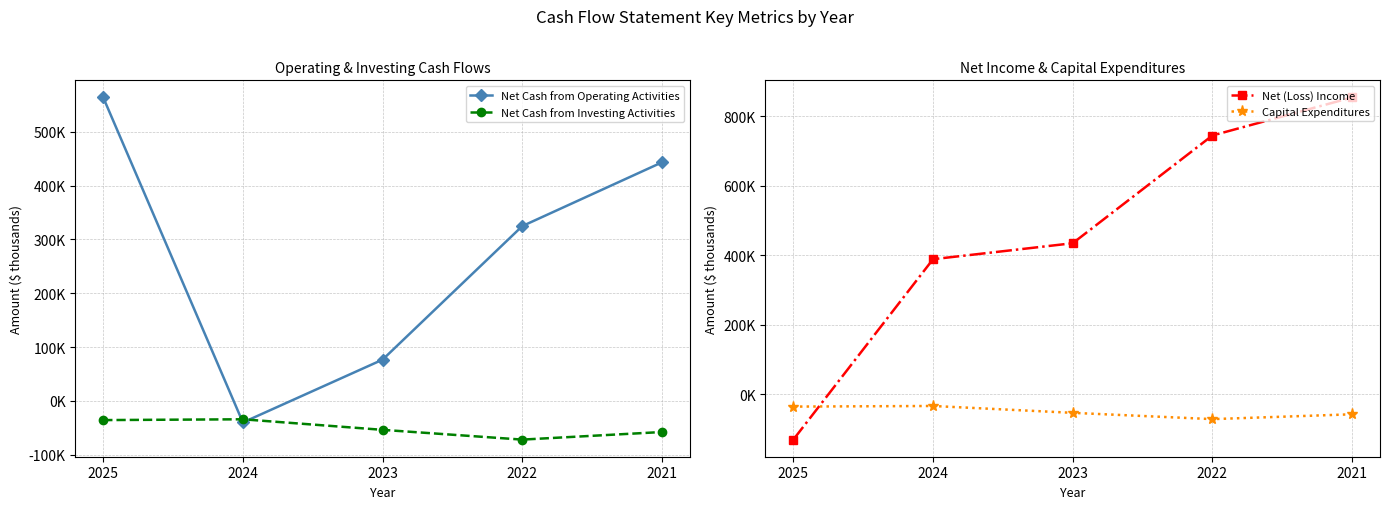

Which label corresponds to the smallest value in the chart?

2025